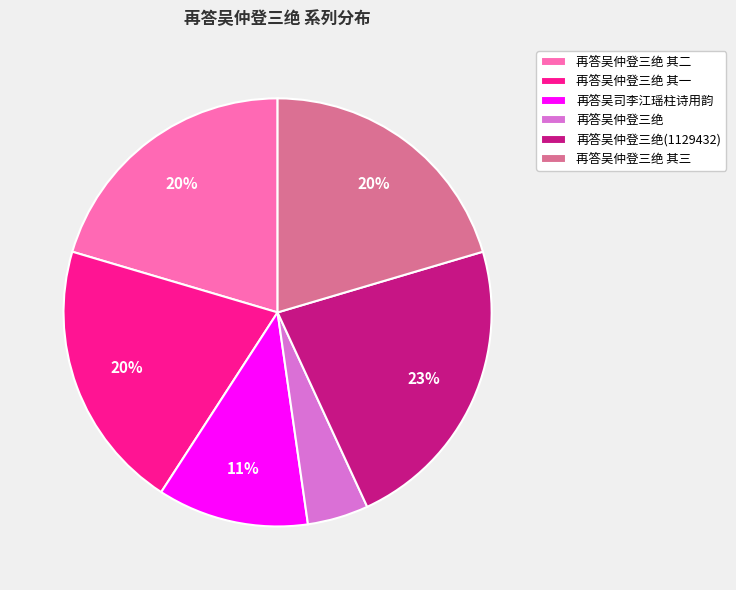

Count the number of slices in the pie.

6